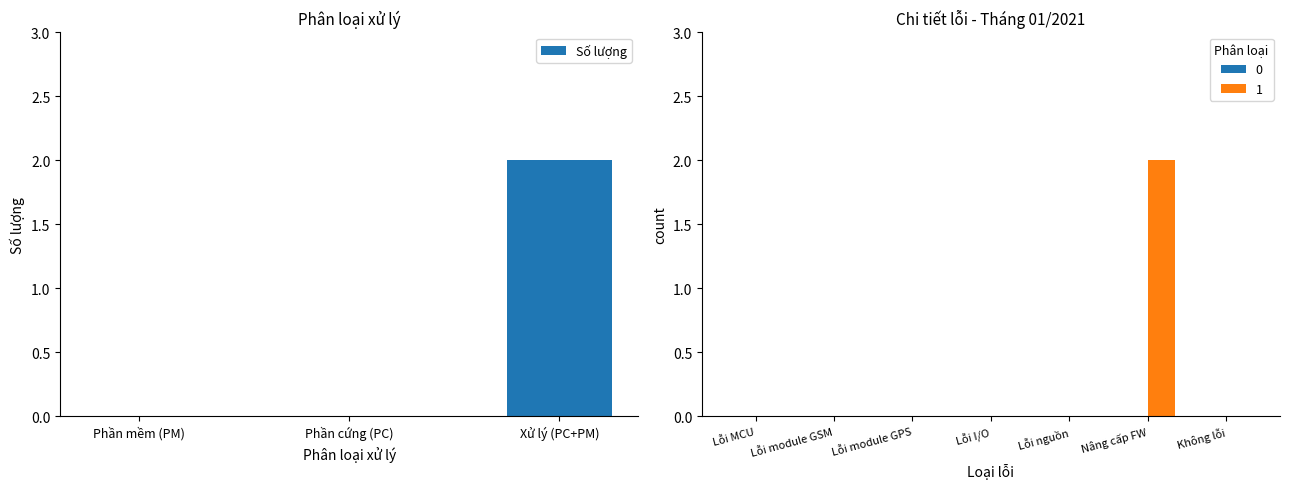

Reading left to right, extract all data points from this chart.

Phần mềm (PM)=0	Phần cứng (PC)=0	Xử lý (PC+PM)=2